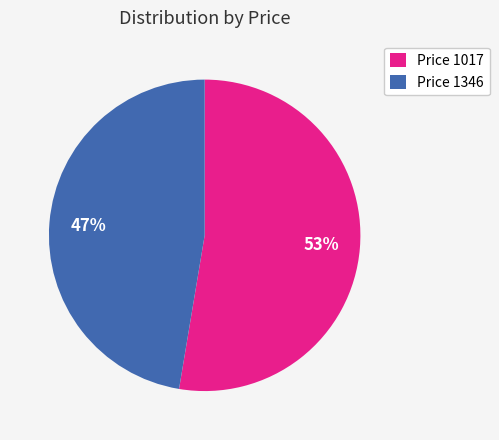

To the nearest percent, what percentage of the pie is Price 1346?

47%